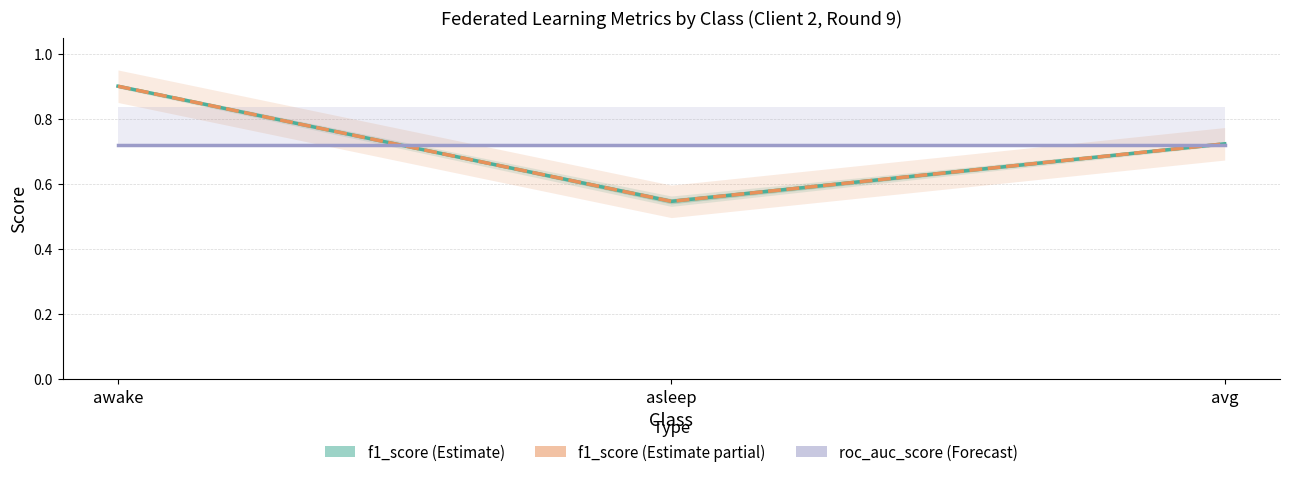

Count the roc_auc_score (Forecast) values in the range 0 to 1.

3